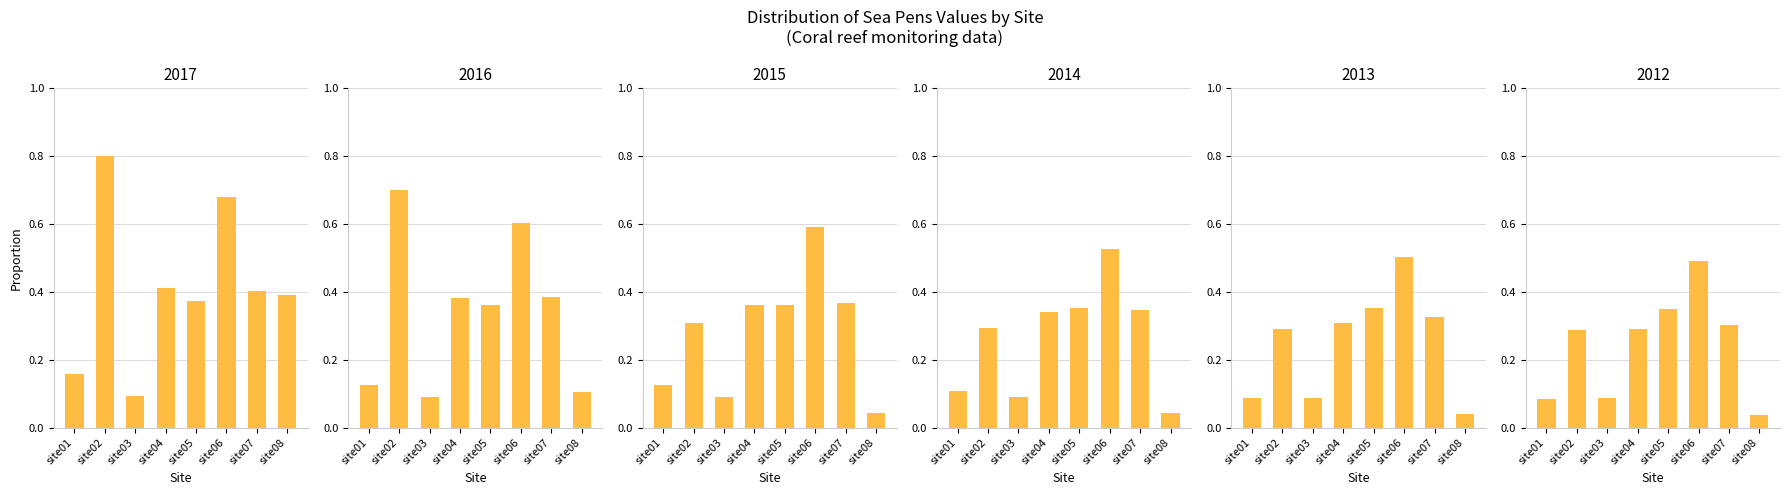

Reading left to right, transcribe all the data shown in this chart.

2017: site01=0.2	site02=0.8	site03=0.1	site04=0.4	site05=0.4	site06=0.7	site07=0.4	site08=0.4
2016: site01=0.1	site02=0.7	site03=0.1	site04=0.4	site05=0.4	site06=0.6	site07=0.4	site08=0.1
2015: site01=0.1	site02=0.3	site03=0.1	site04=0.4	site05=0.4	site06=0.6	site07=0.4	site08=0.0
2014: site01=0.1	site02=0.3	site03=0.1	site04=0.3	site05=0.4	site06=0.5	site07=0.3	site08=0.0
2013: site01=0.1	site02=0.3	site03=0.1	site04=0.3	site05=0.4	site06=0.5	site07=0.3	site08=0.0
2012: site01=0.1	site02=0.3	site03=0.1	site04=0.3	site05=0.3	site06=0.5	site07=0.3	site08=0.0